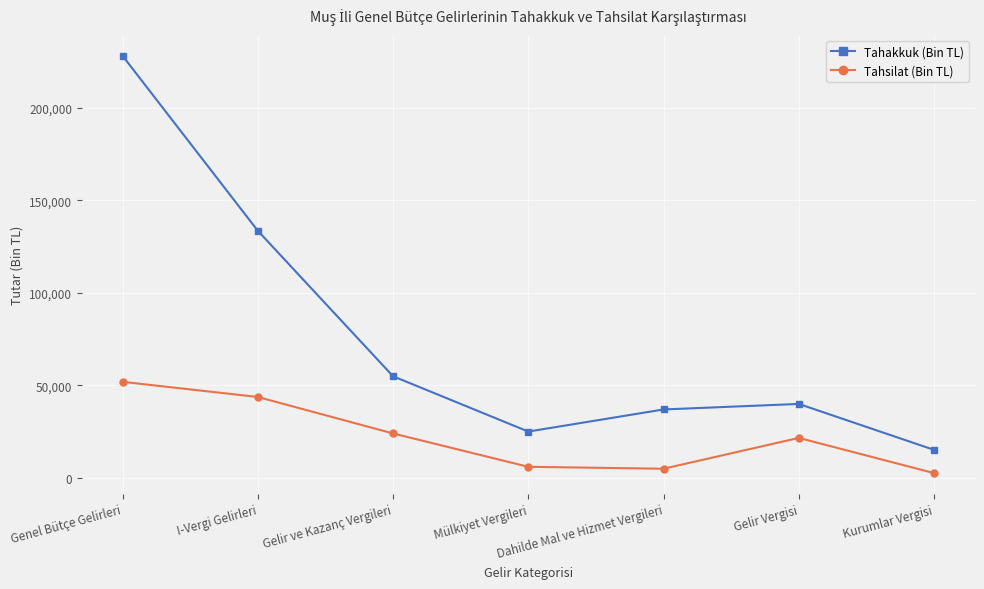

Between Gelir ve Kazanç Vergileri and Kurumlar Vergisi, which series saw the biggest shift?

Tahakkuk (Bin TL)